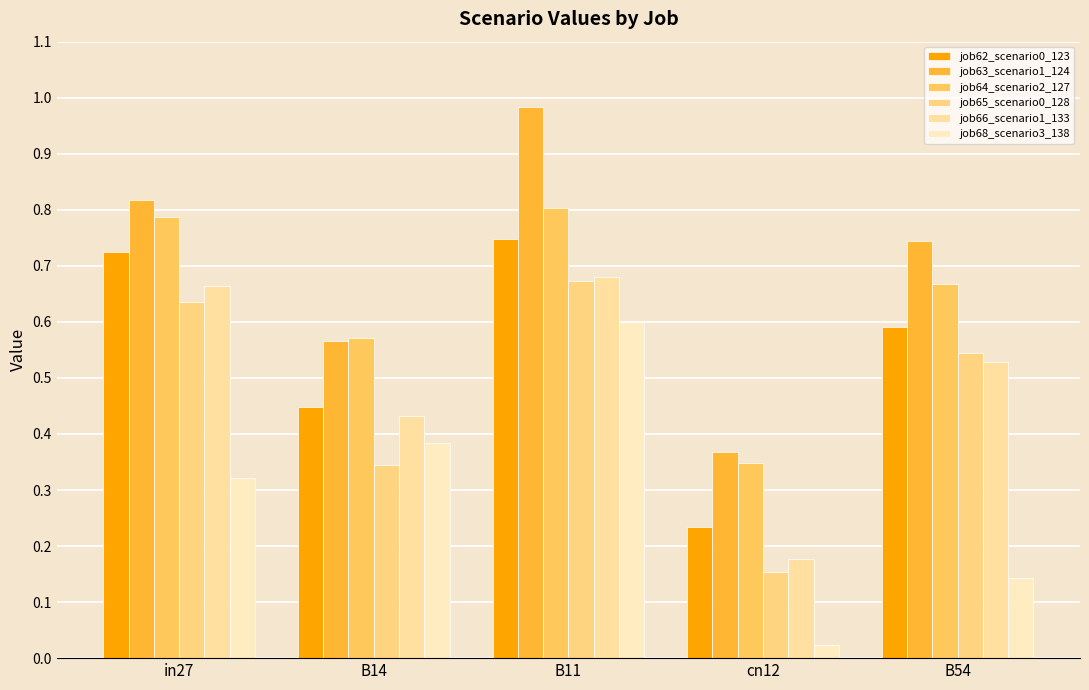

At which label does job68_scenario3_138 reach its minimum?

cn12